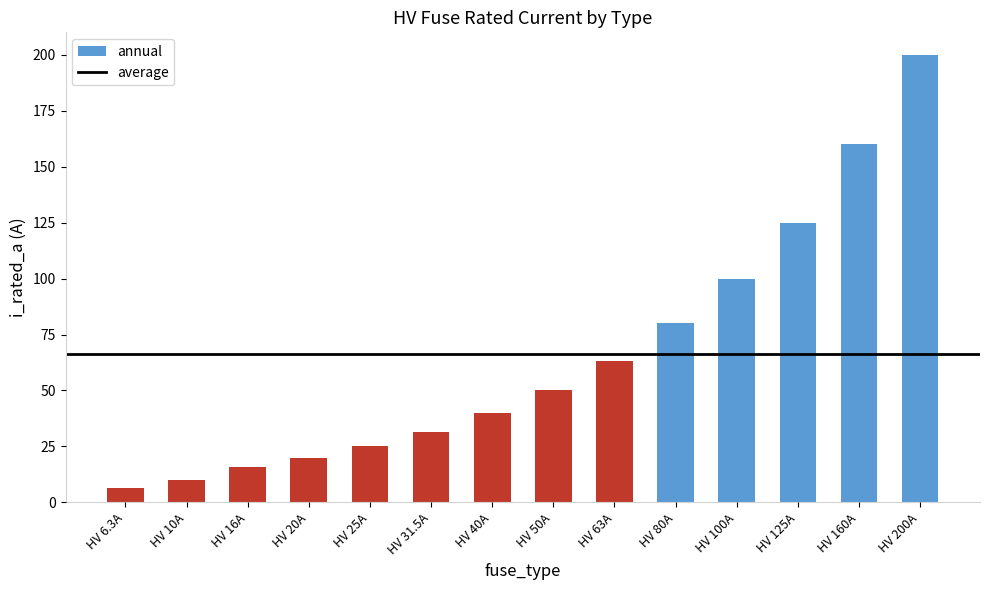

List the labels in order of value, largest first.

HV 200A, HV 160A, HV 125A, HV 100A, HV 80A, HV 63A, HV 50A, HV 40A, HV 31.5A, HV 25A, HV 20A, HV 16A, HV 10A, HV 6.3A